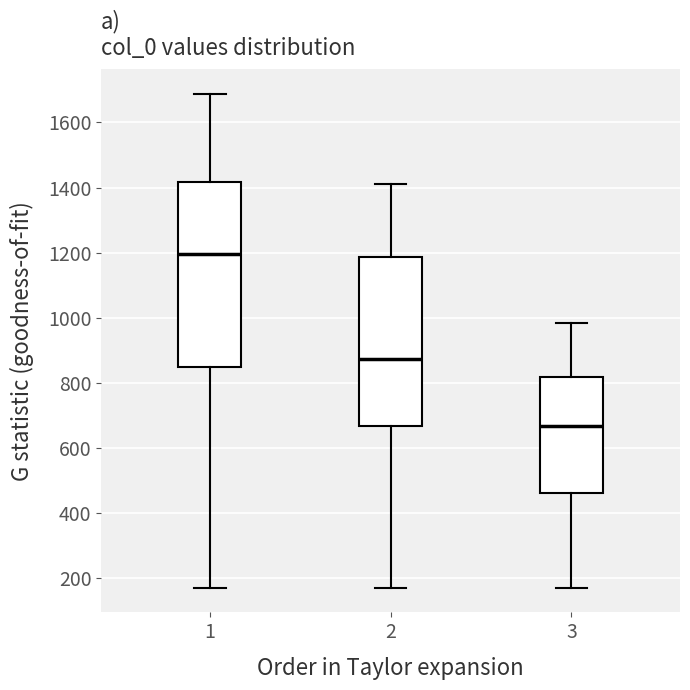

Reading left to right, transcribe this box plot: for each box, give where its median line is, the range the box spans, and where its two whiskers end, as read against the y-axis. The values are not printed on the chart, so give them approximately, as read against the axis.

1: median 1200, box 840 to 1420, whiskers 180 to 1680
2: median 880, box 660 to 1180, whiskers 180 to 1420
3: median 660, box 460 to 820, whiskers 180 to 980